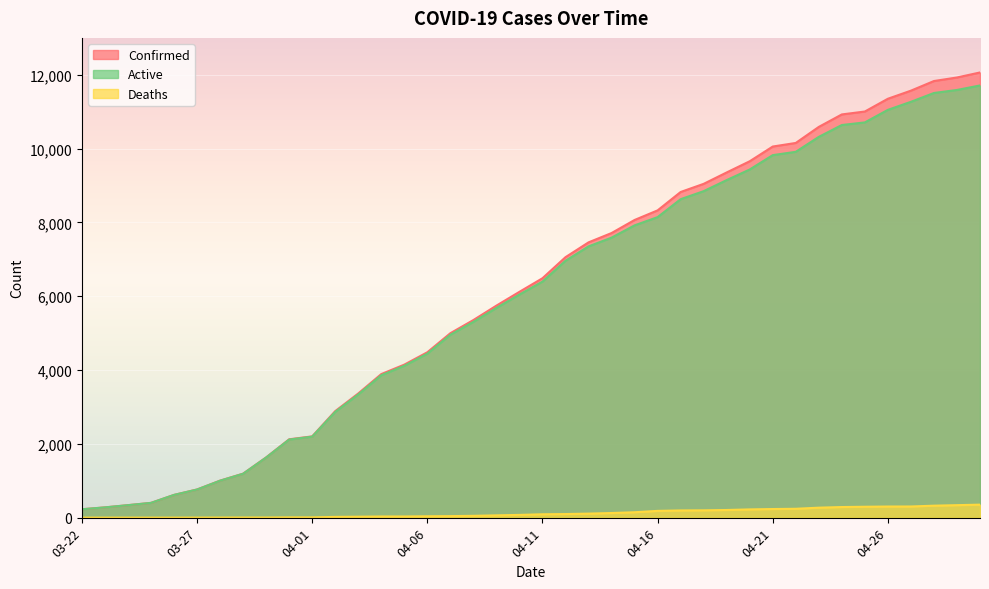

What is the total value across all series at 04-22?

20306